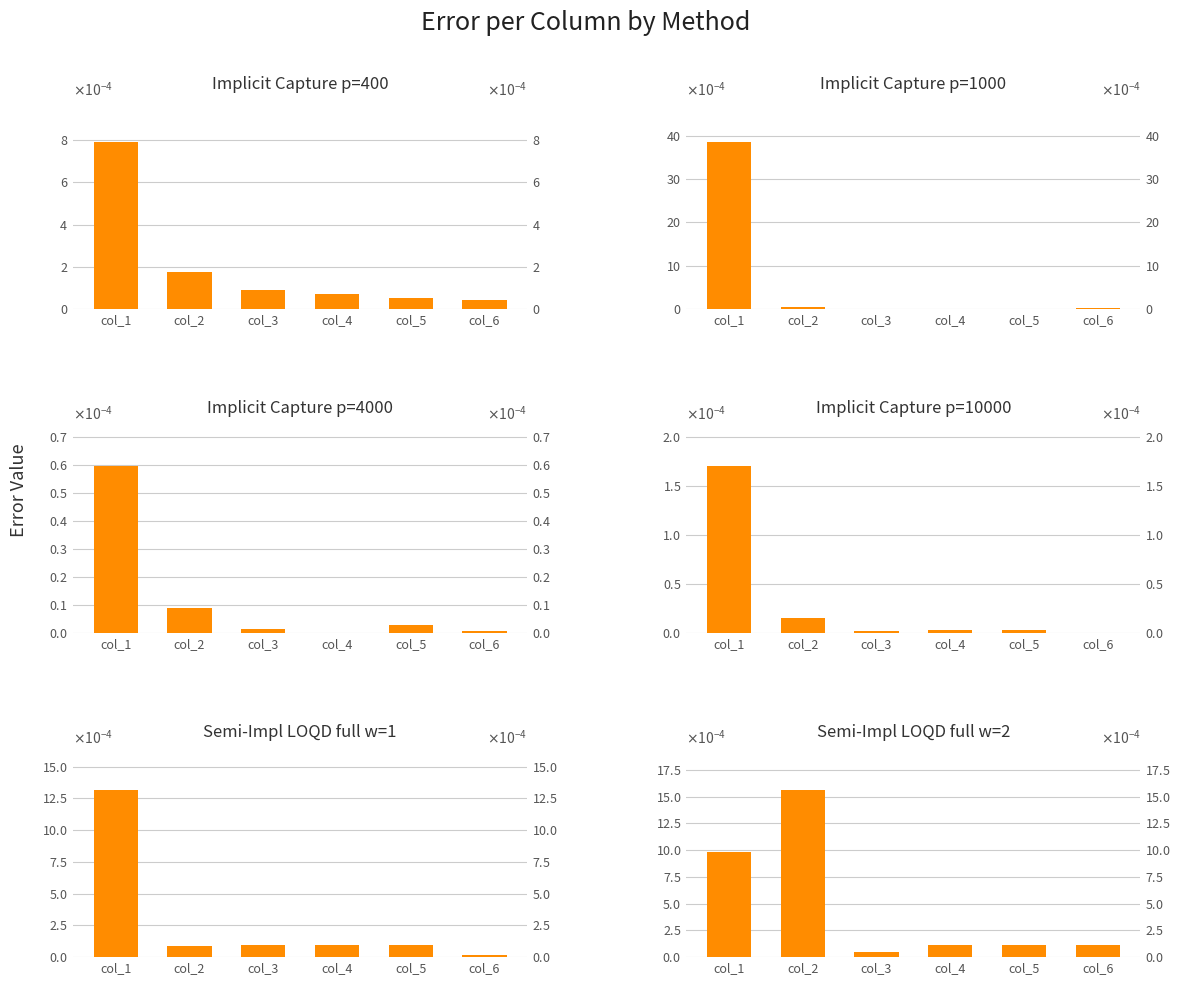

Which series has the widest spread of values?

Implicit Capture p=1000